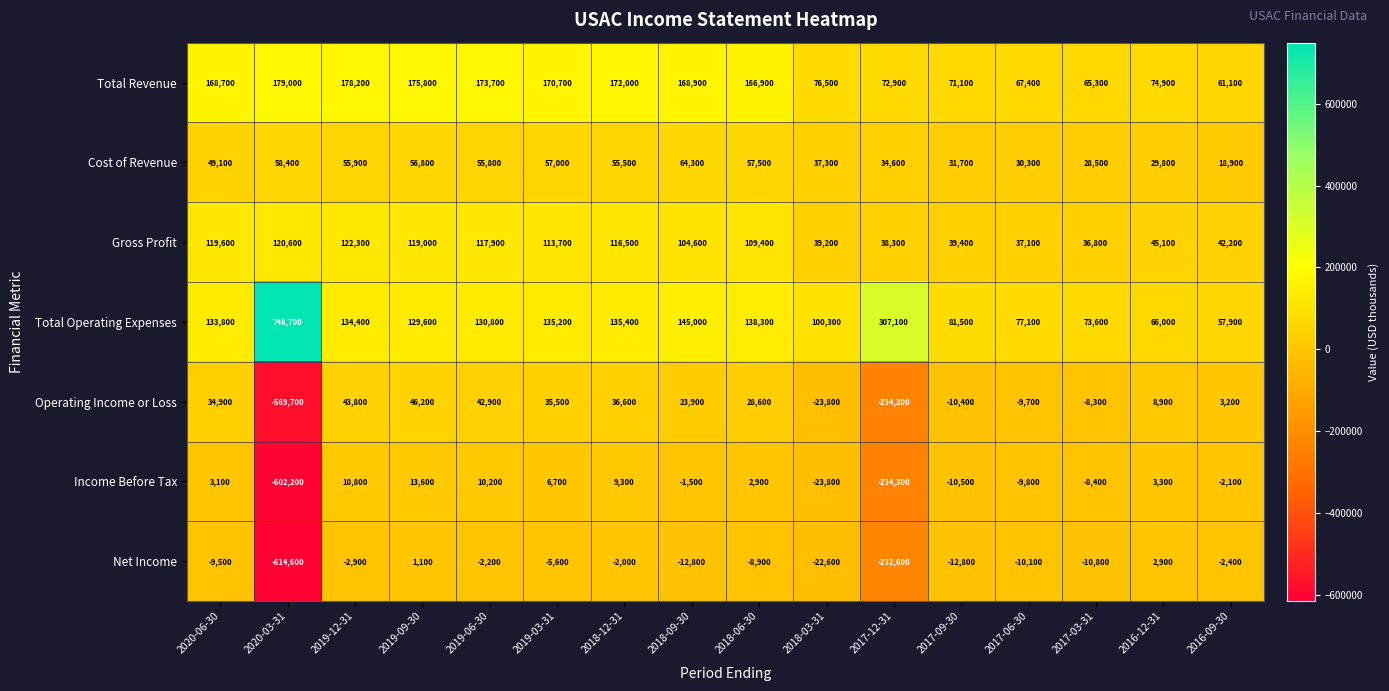

How many values in the Operating Income or Loss series are below 23900?

8